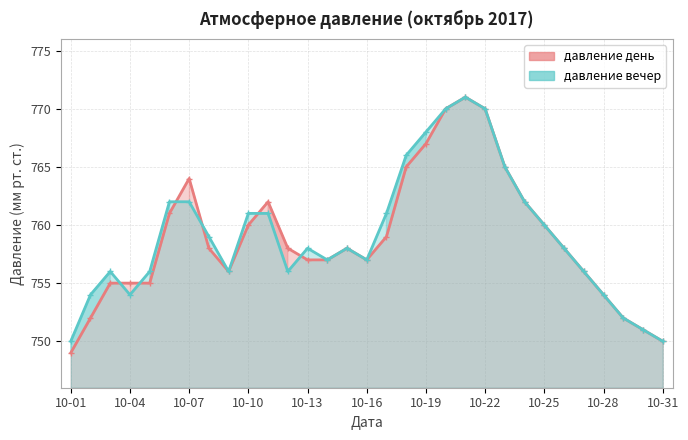

How many distinct data groups are displayed?

2